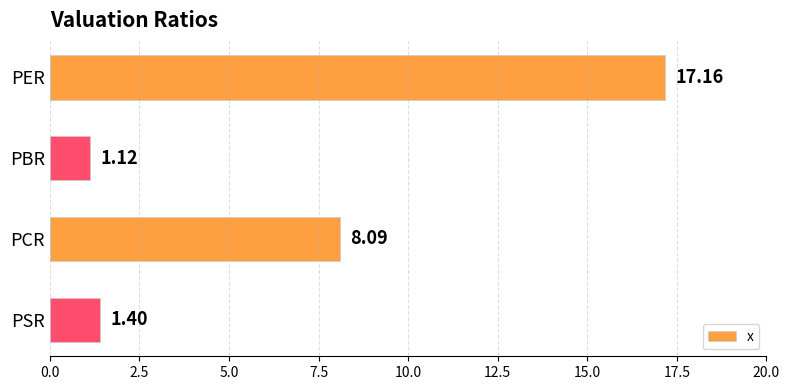

List the labels in order of value, largest first.

PER, PCR, PSR, PBR